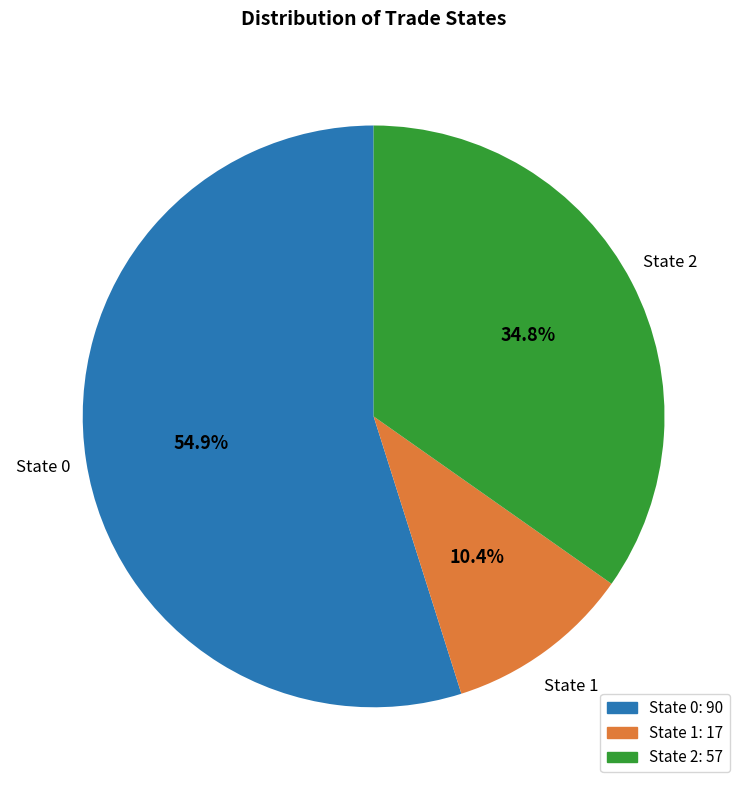

Is there any slice that represents more than half of the pie?

Yes